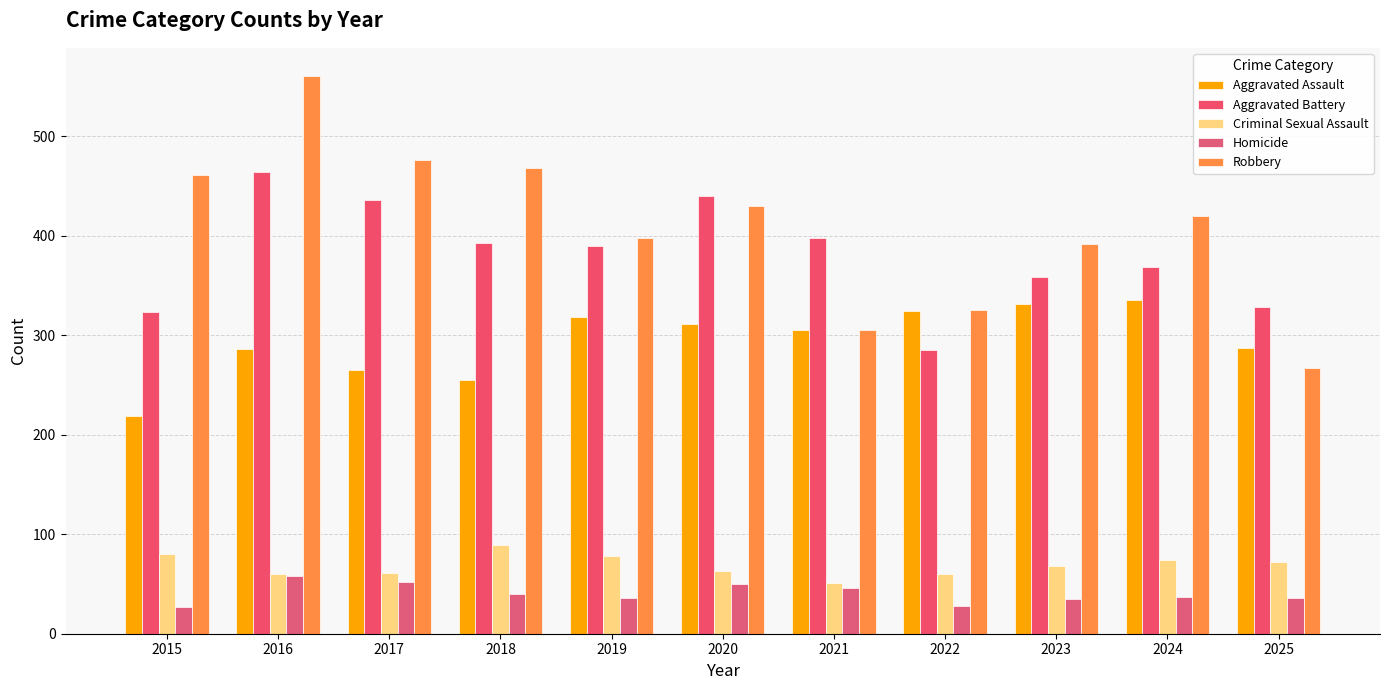

What is the approximate value of Homicide at 2021?

46